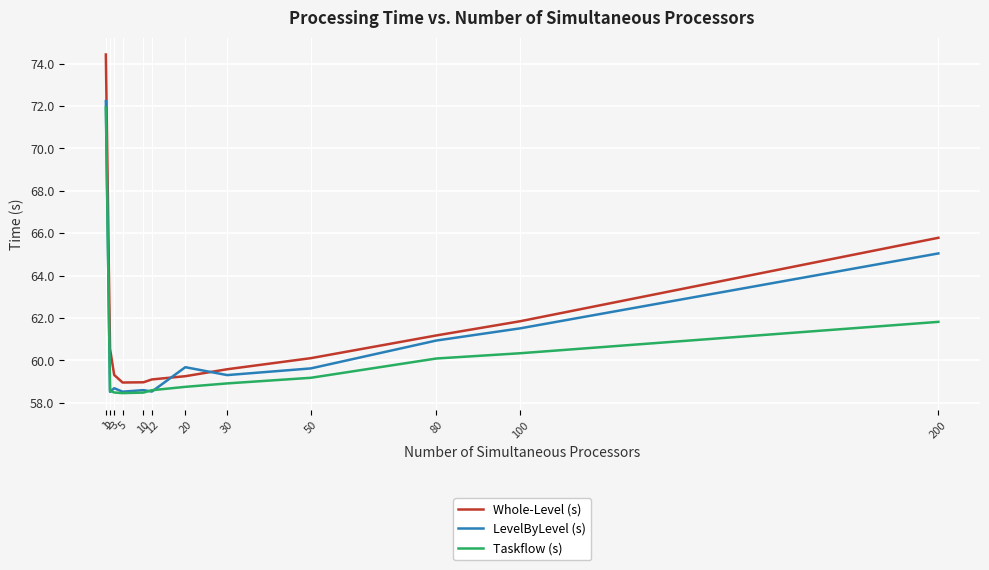

What is the difference between the second highest and second lowest values in the Taskflow (s) series?

3.3